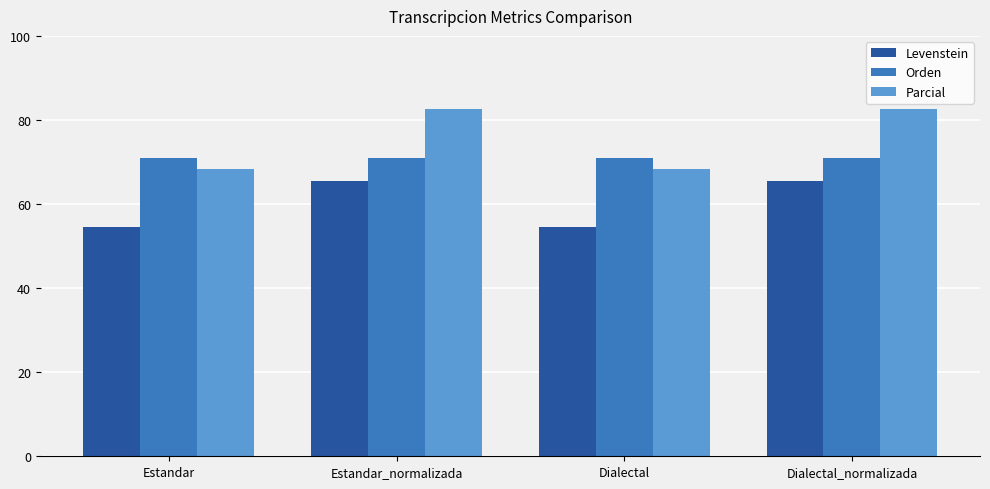

What value does the Levenstein series have at Estandar?

54.5